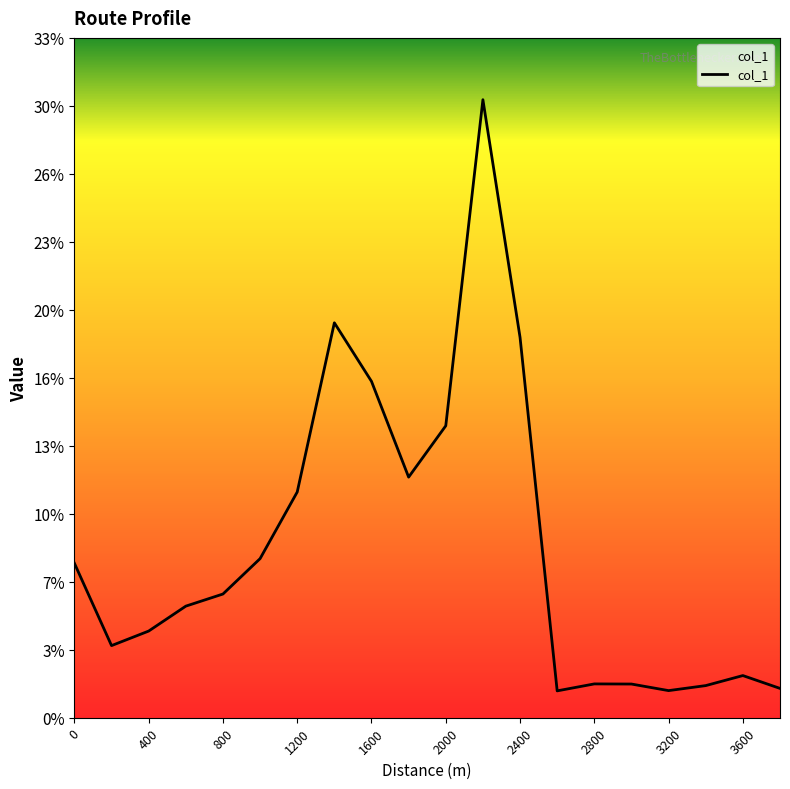

Where is the data nearest to the value 15?

2000